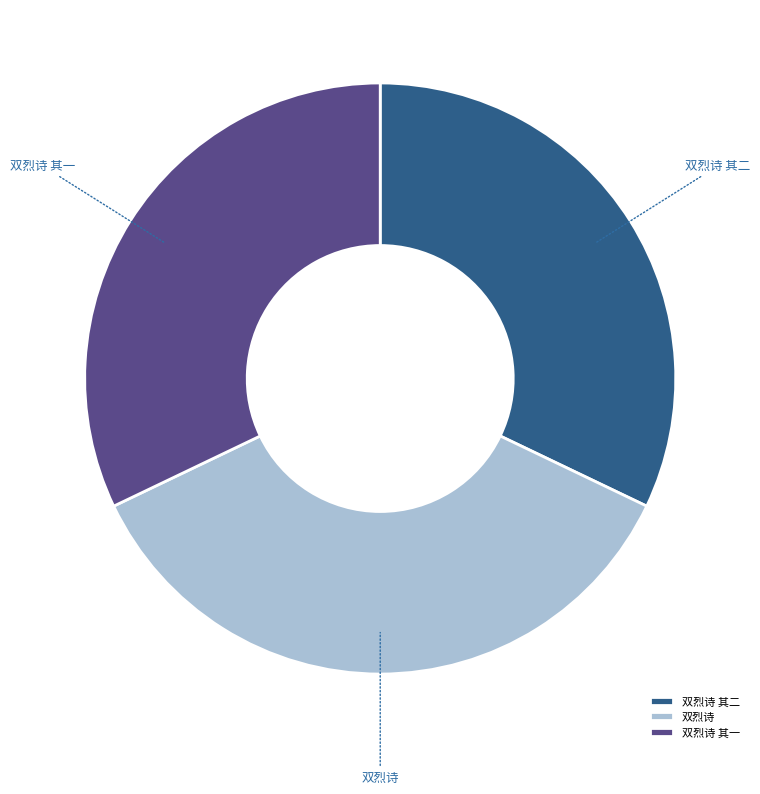

True or false: 双烈诗 其二 accounts for 22% of the total.

False